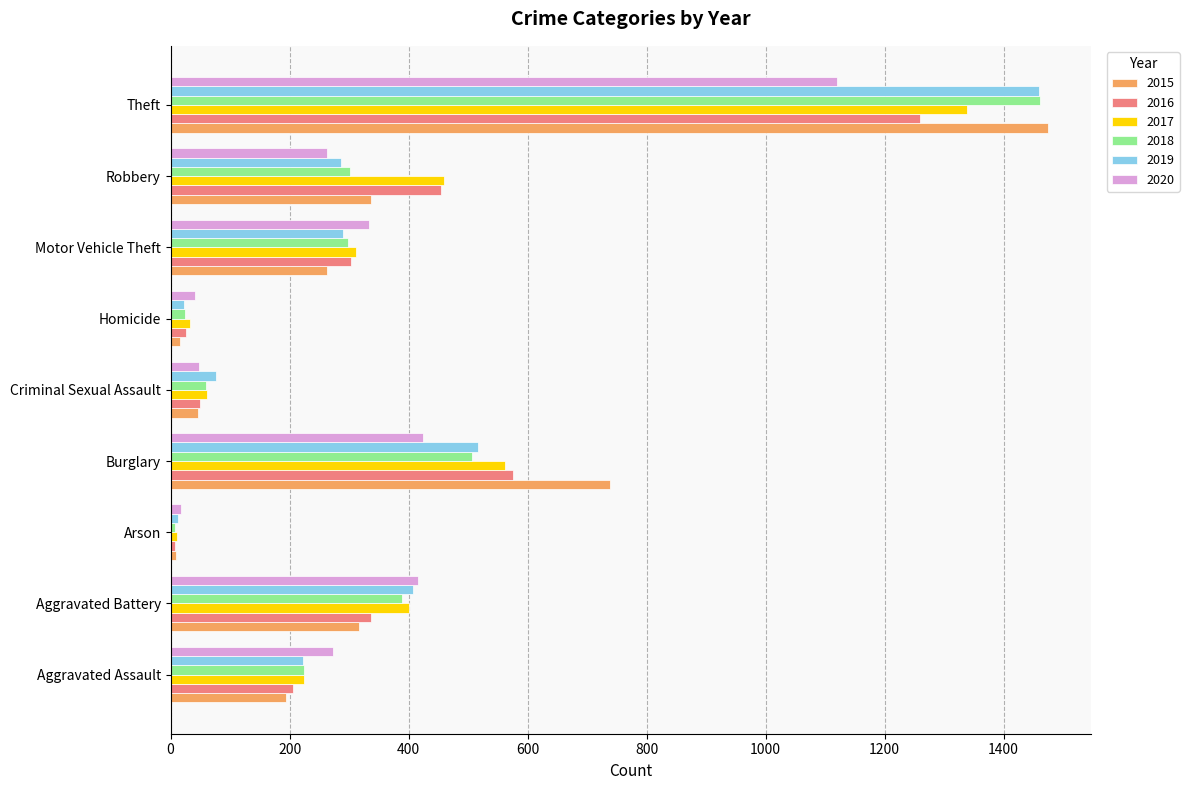

What is the difference between the highest and lowest values at Aggravated Assault?

79